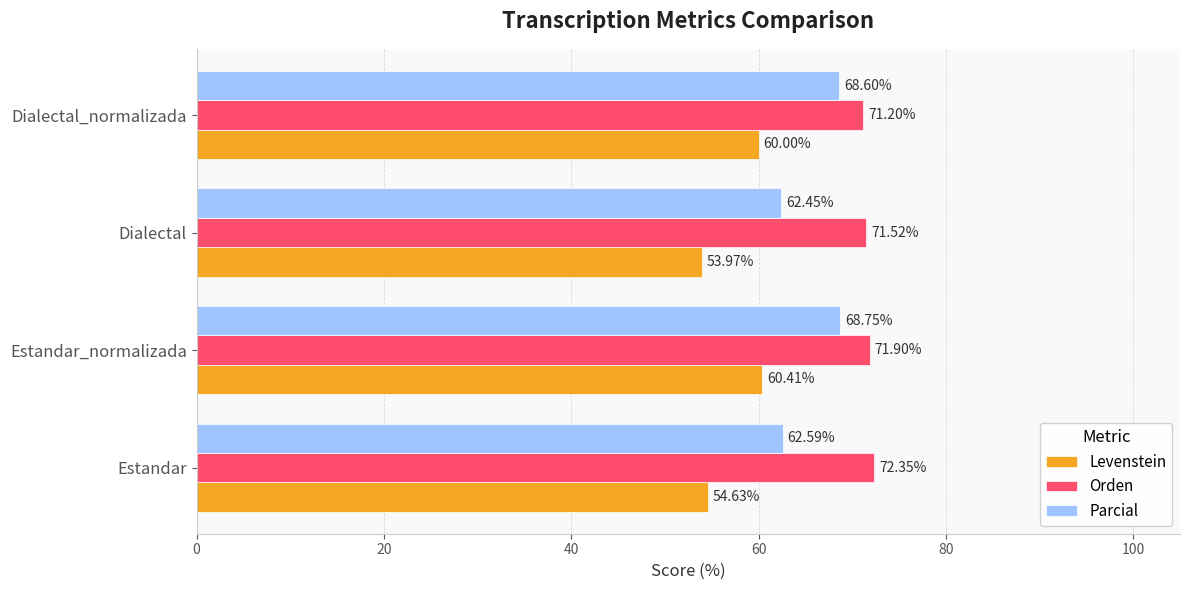

Is the value of Orden at Dialectal_normalizada greater than the value of Parcial at Estandar_normalizada?

Yes